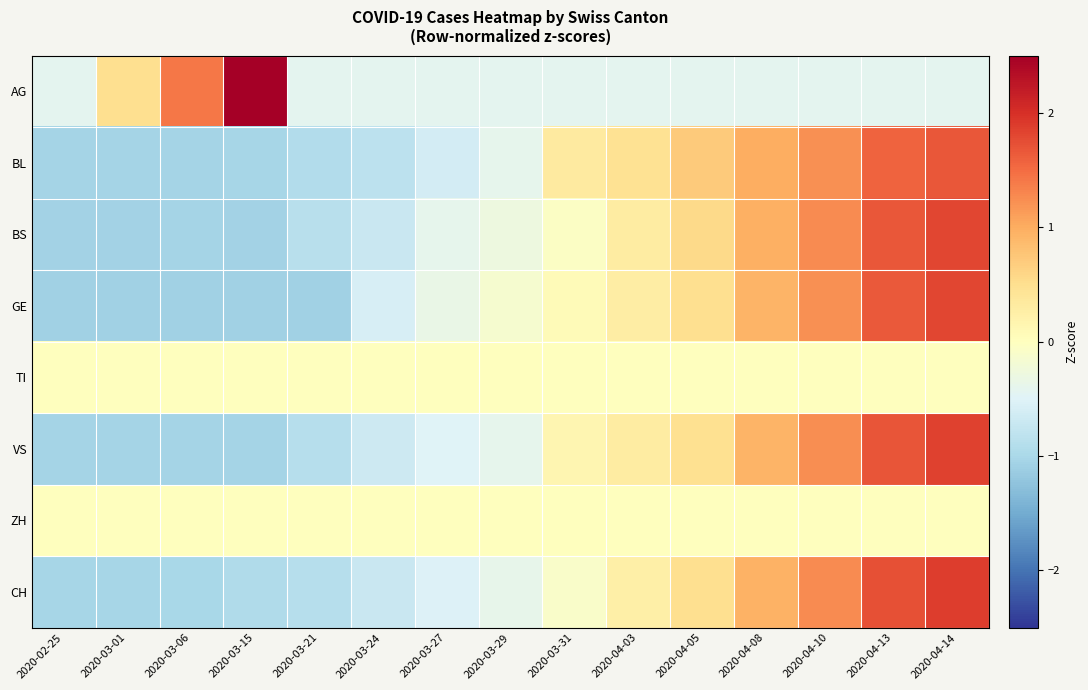

Which label corresponds to the largest value in the chart?

2020-03-15